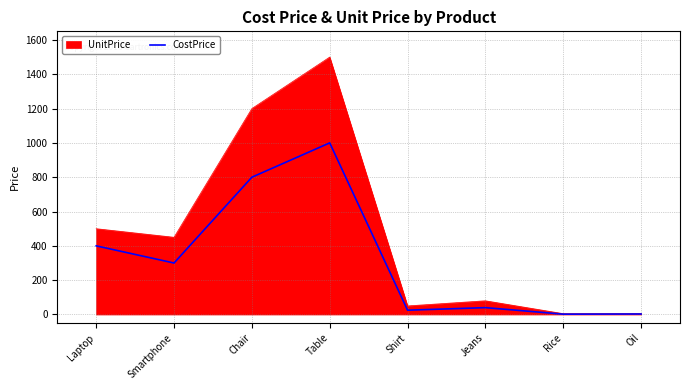

True or false: CostPrice has a value of 94 at Smartphone.

False